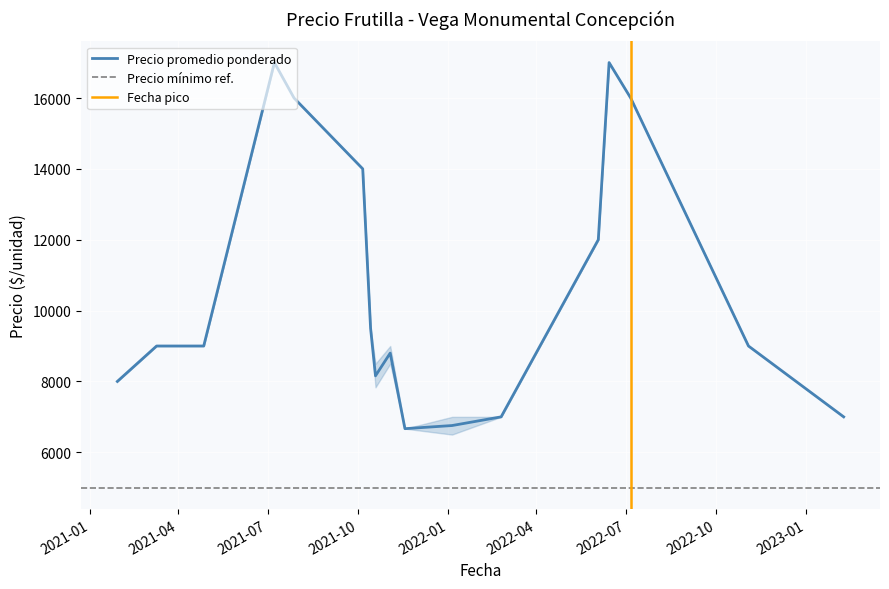

How many series are shown in this chart?

3